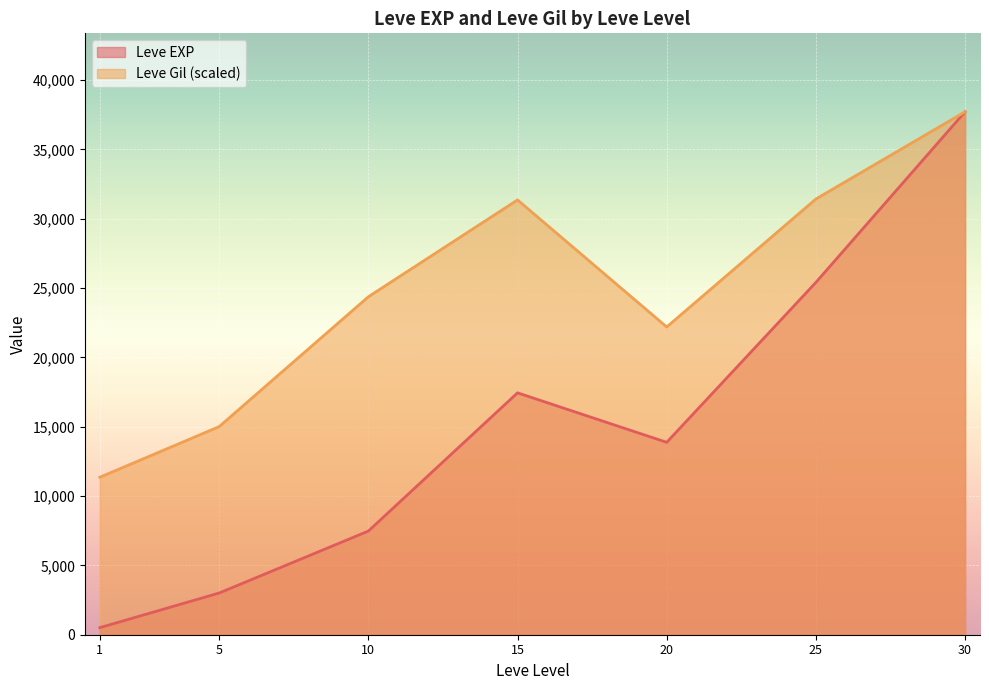

How many series are shown in this chart?

2